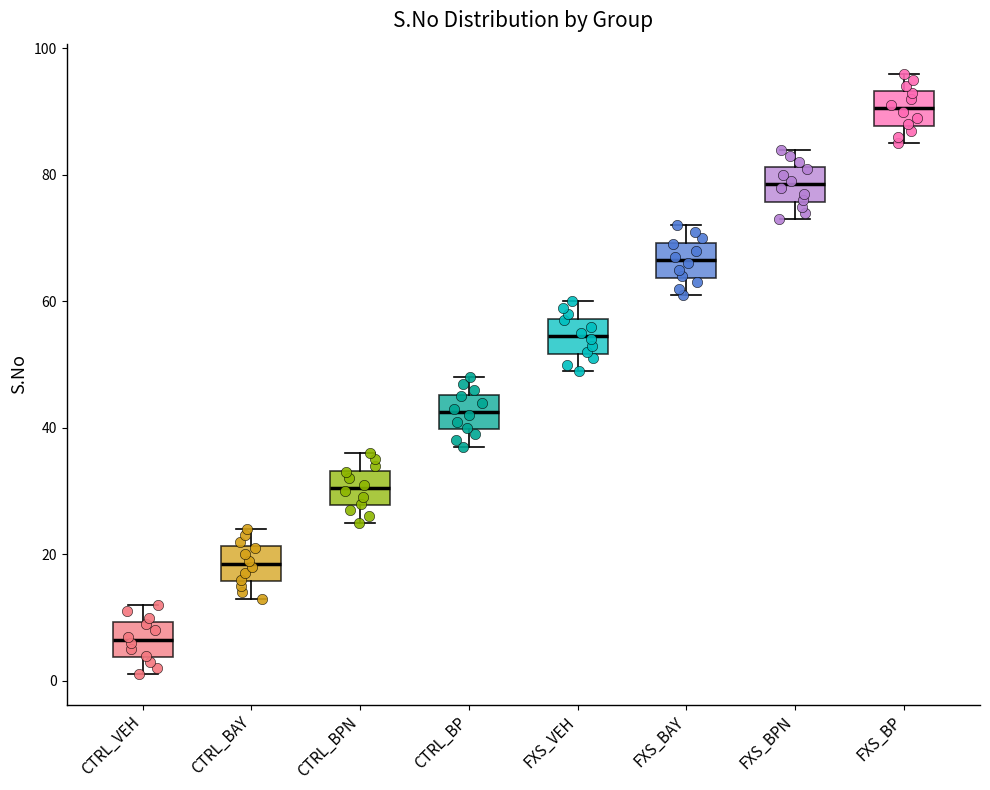

Reading left to right, read every box against the y-axis: the position of its median line, the range the box covers, and the ends of its whiskers. The values are not printed on the chart, so give them approximately, as read against the axis.

CTRL_VEH: median 6, box 4 to 10, whiskers 2 to 12
CTRL_BAY: median 18, box 16 to 22, whiskers 14 to 24
CTRL_BPN: median 30, box 28 to 34, whiskers 26 to 36
CTRL_BP: median 42, box 40 to 46, whiskers 38 to 48
FXS_VEH: median 54, box 52 to 58, whiskers 50 to 60
FXS_BAY: median 66, box 64 to 70, whiskers 62 to 72
FXS_BPN: median 78, box 76 to 82, whiskers 74 to 84
FXS_BP: median 90, box 88 to 94, whiskers 86 to 96